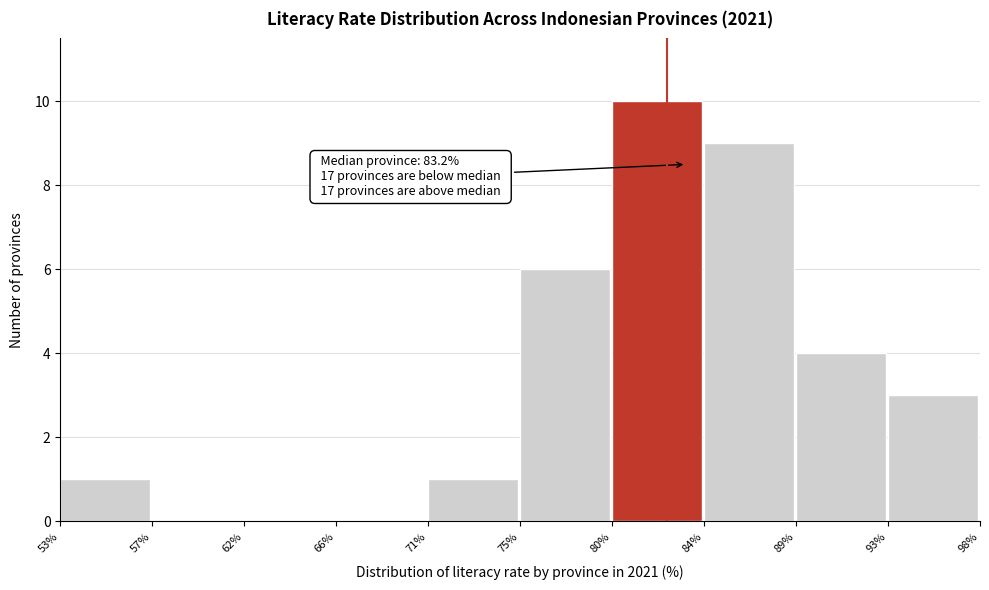

Reading left to right, list all the values displayed in this chart.

53%=1	57%=0	62%=0	66%=0	71%=1	75%=6	80%=10	84%=9	89%=4	93%=3